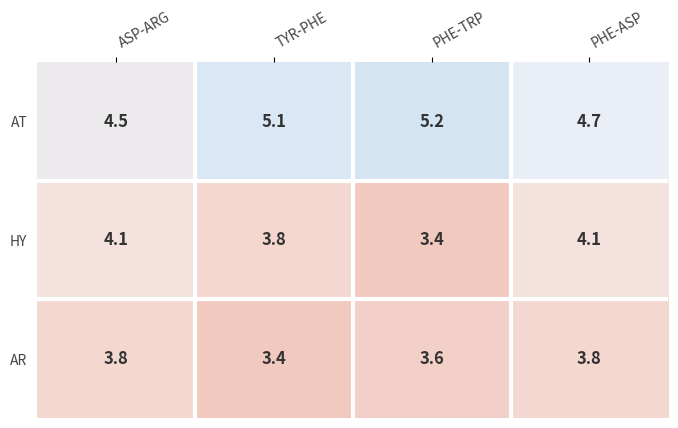

Where does the AT series first go above 5?

TYR-PHE